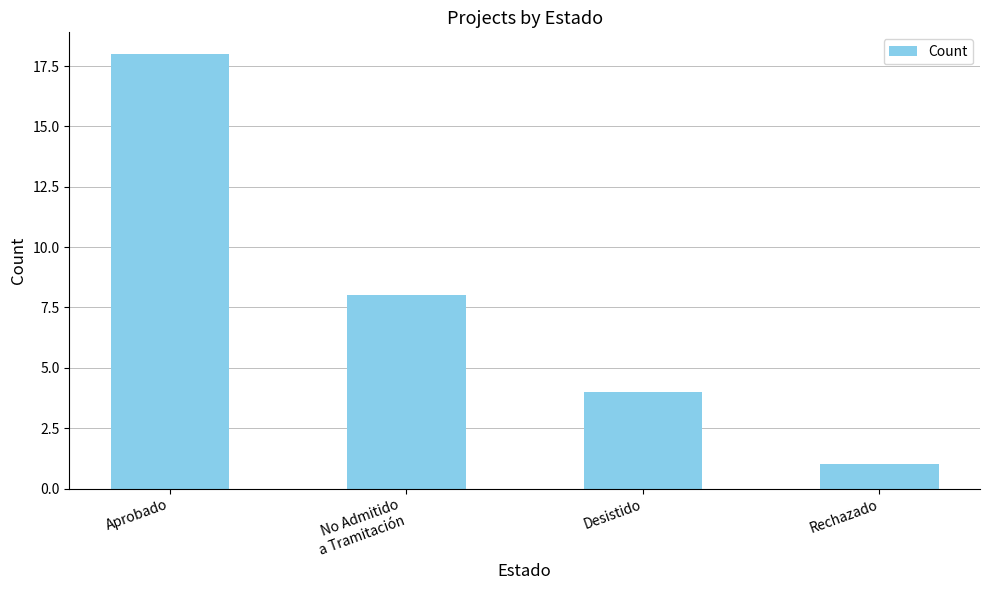

Does the chart contain stacked bars?

No